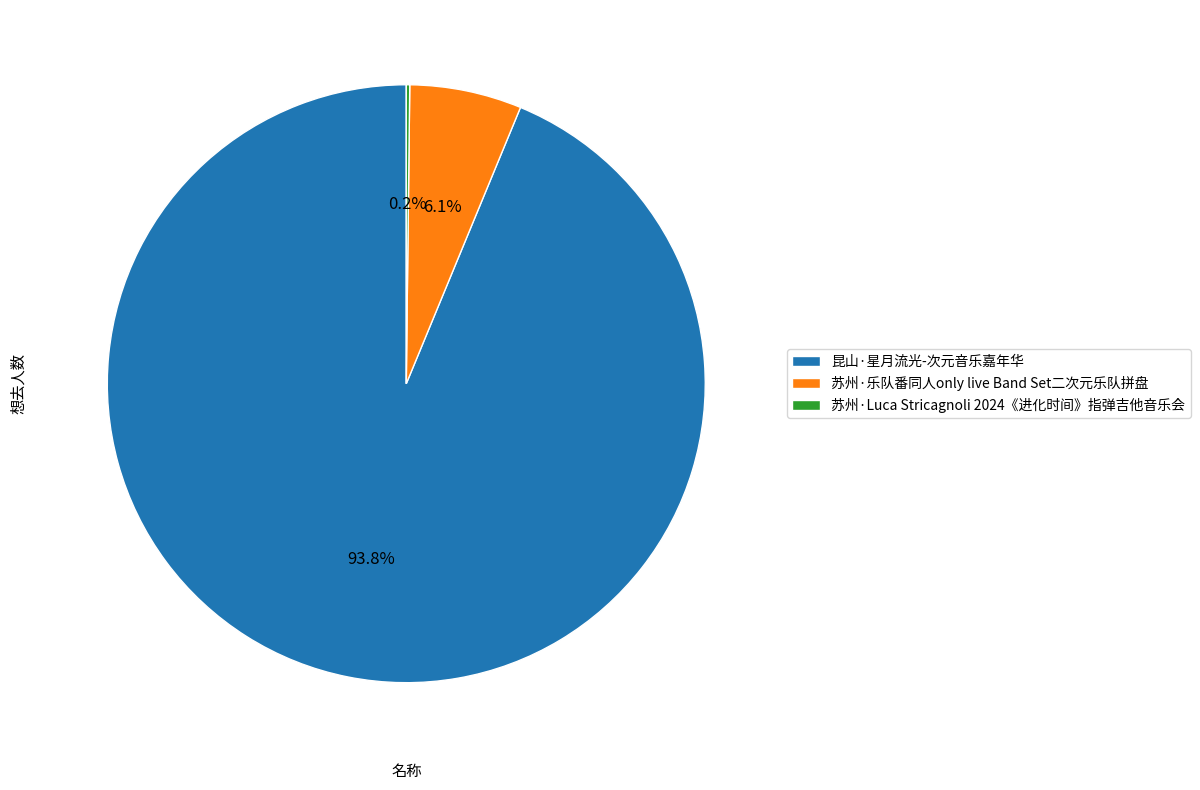

What is the largest slice in the pie chart?

昆山·星月流光-次元音乐嘉年华